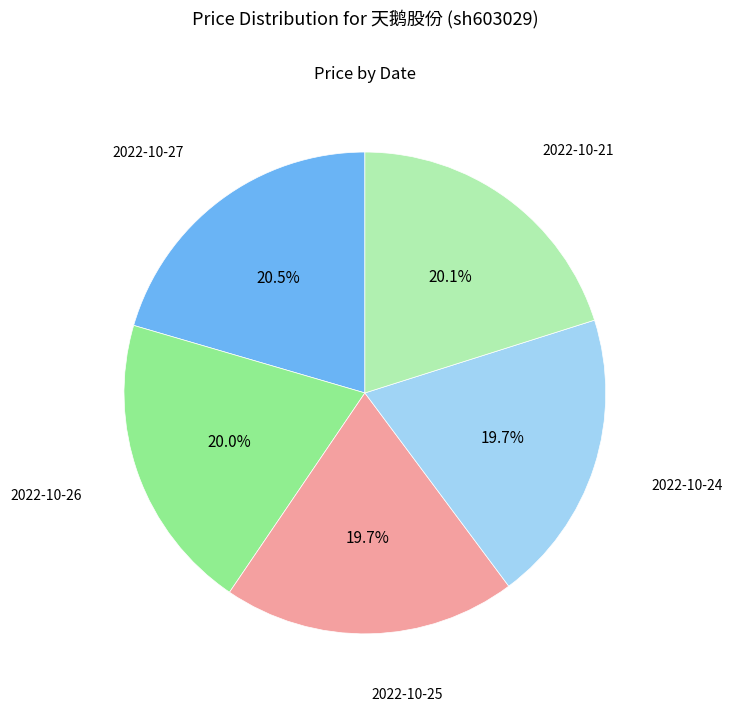

Does any single category account for the majority?

No